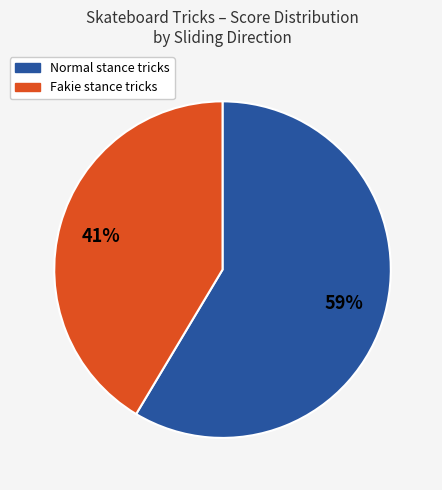

To the nearest percent, what is the average slice percentage?

50%